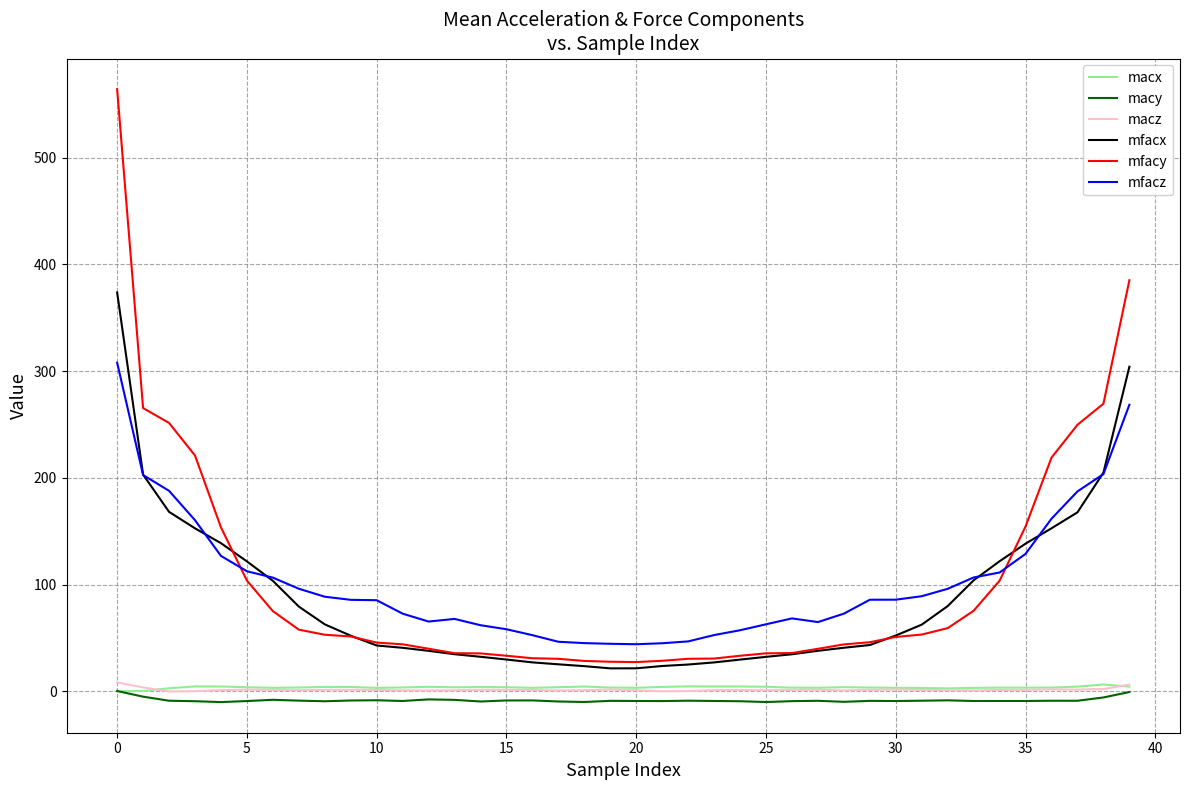

What is the greatest value displayed?

564.2